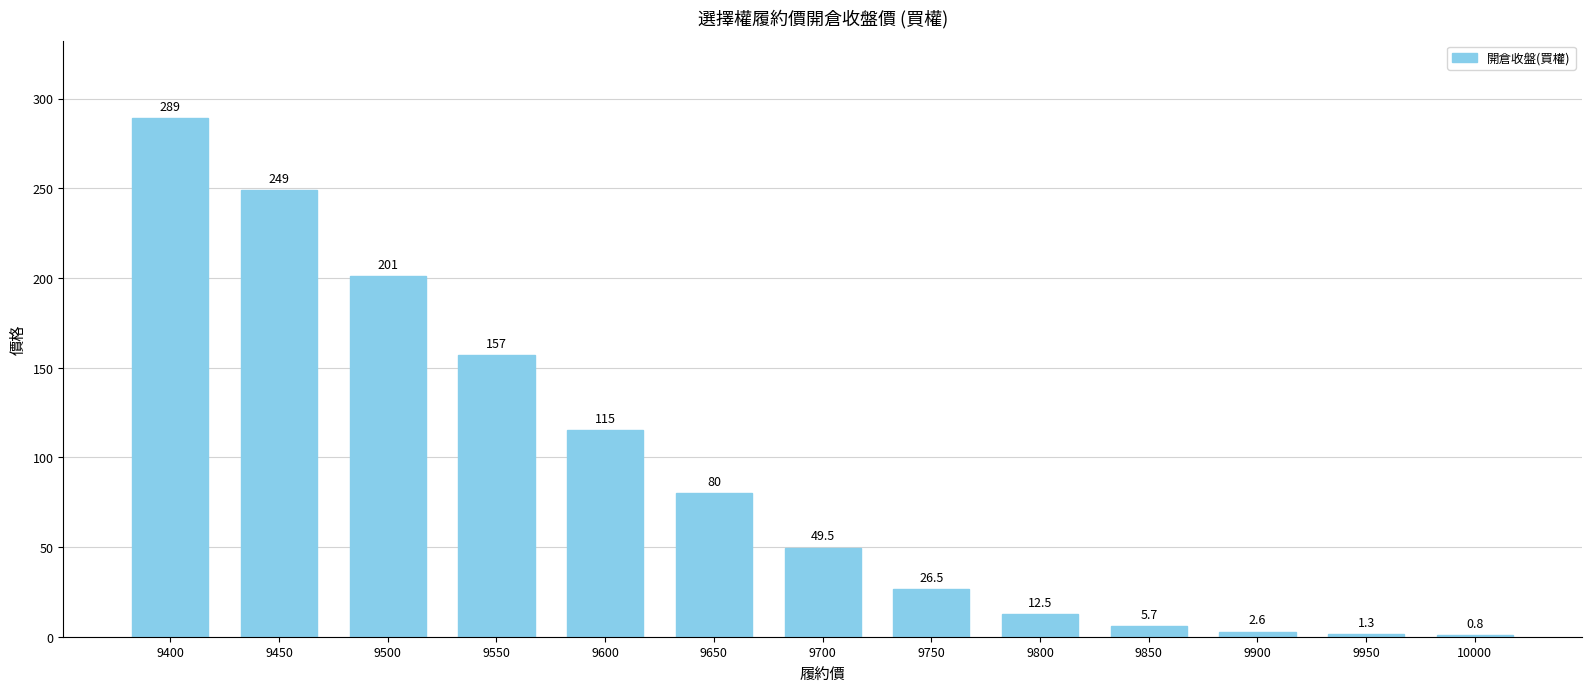

Is it true that the value at 9850 is 5.7?

True